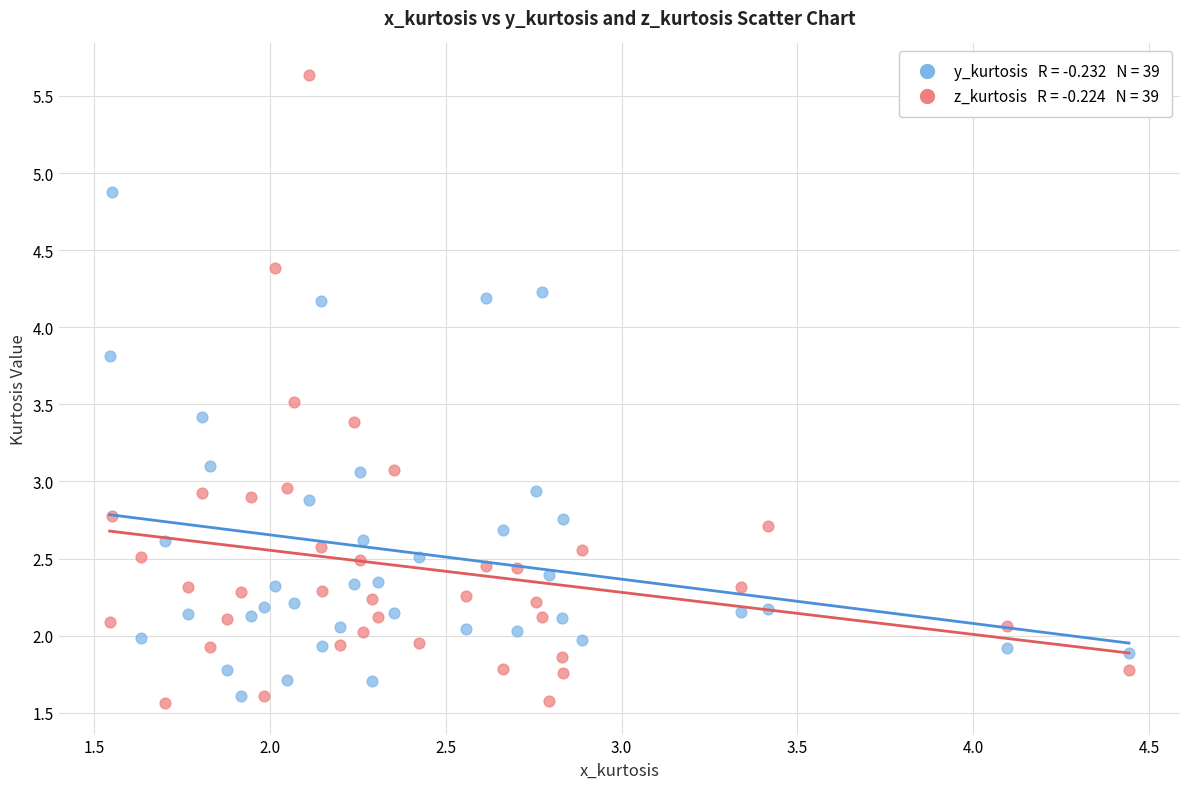

Across all data points, what is the range of X values (max minus min)?

2.9